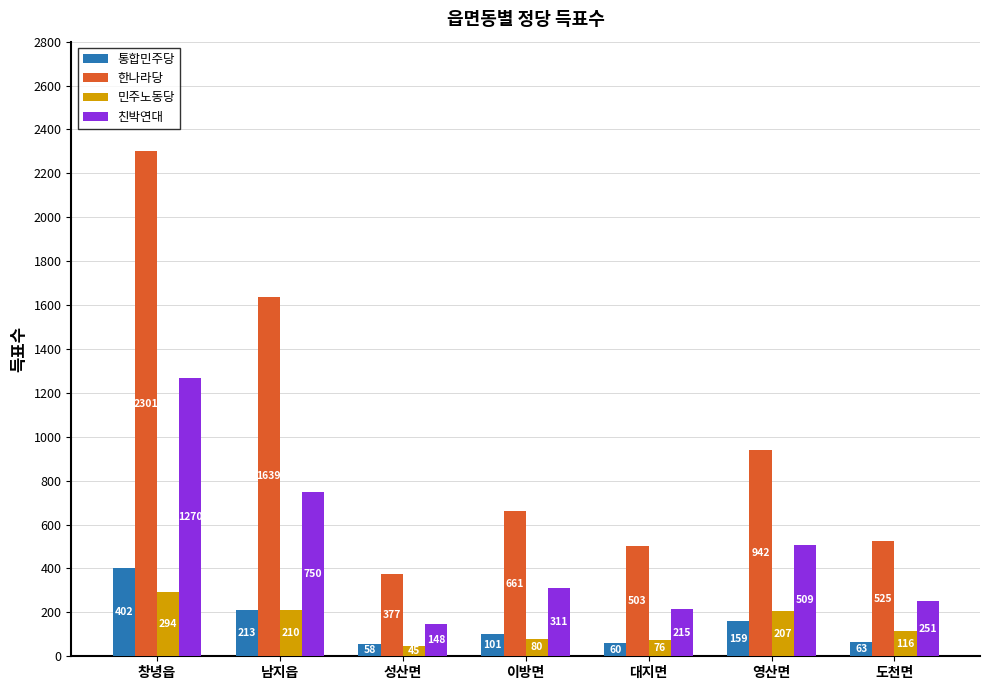

What is the minimum value shown in the chart?

45